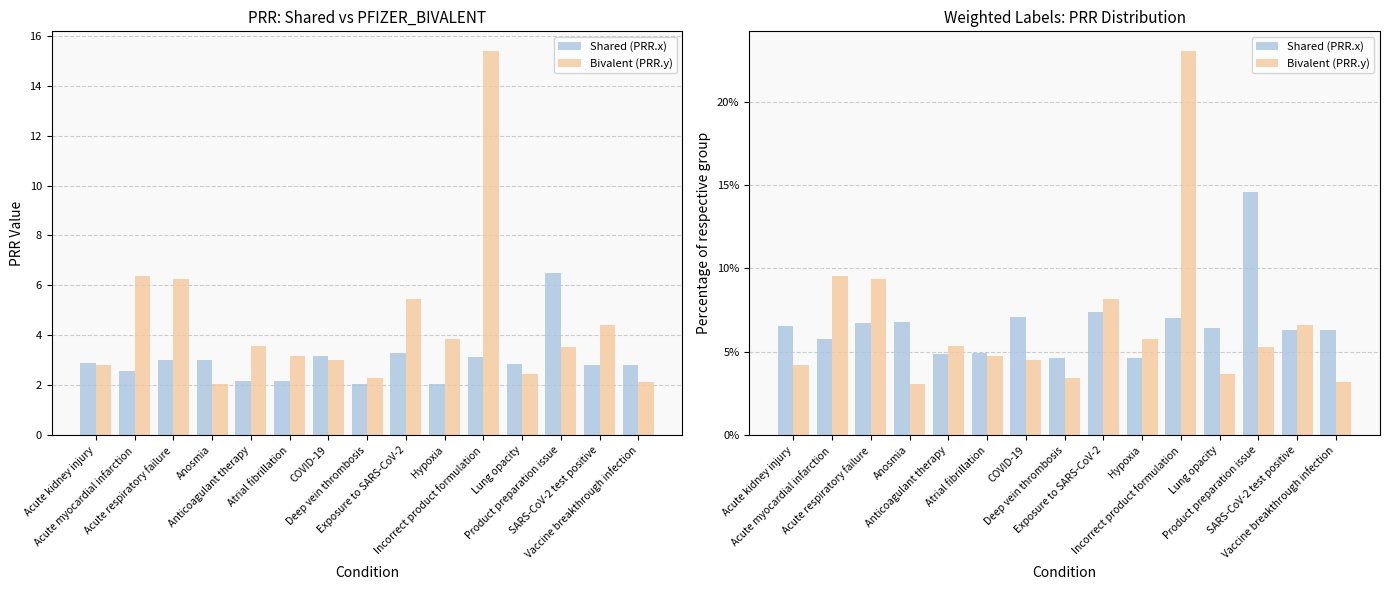

Where does the Bivalent (PRR.y) series first go above 5?

Acute myocardial infarction